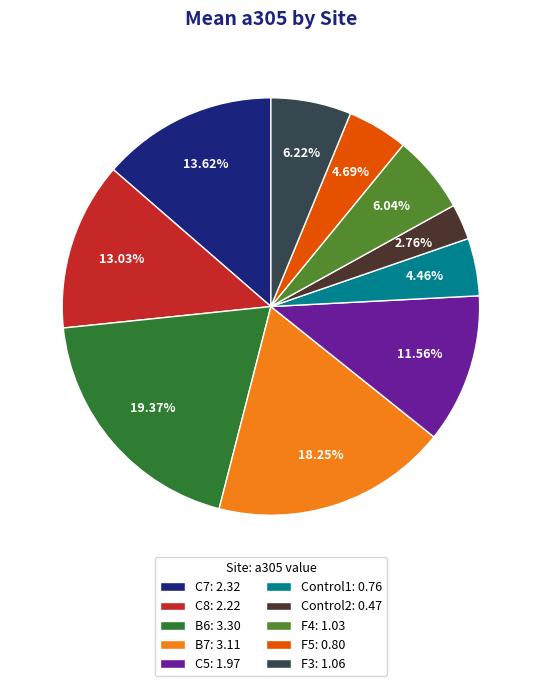

What is the smallest slice in the pie chart?

Control2